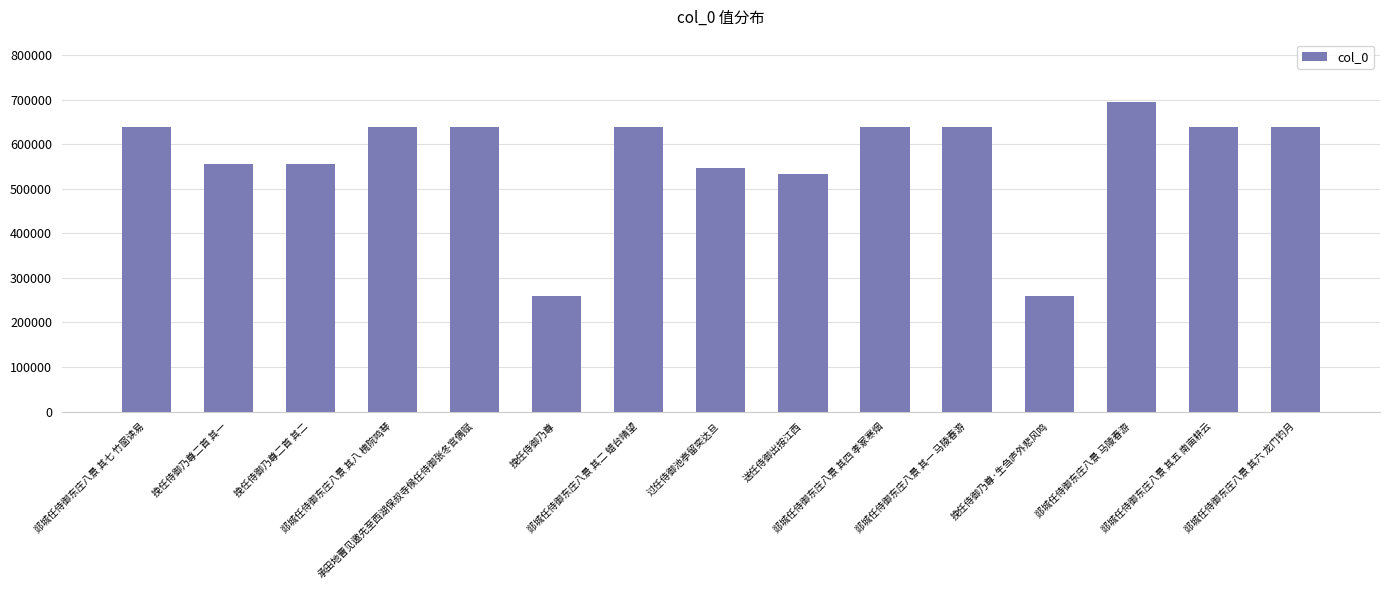

Which label corresponds to the largest value in the chart?

郯城任侍御东庄八景 马陵春游